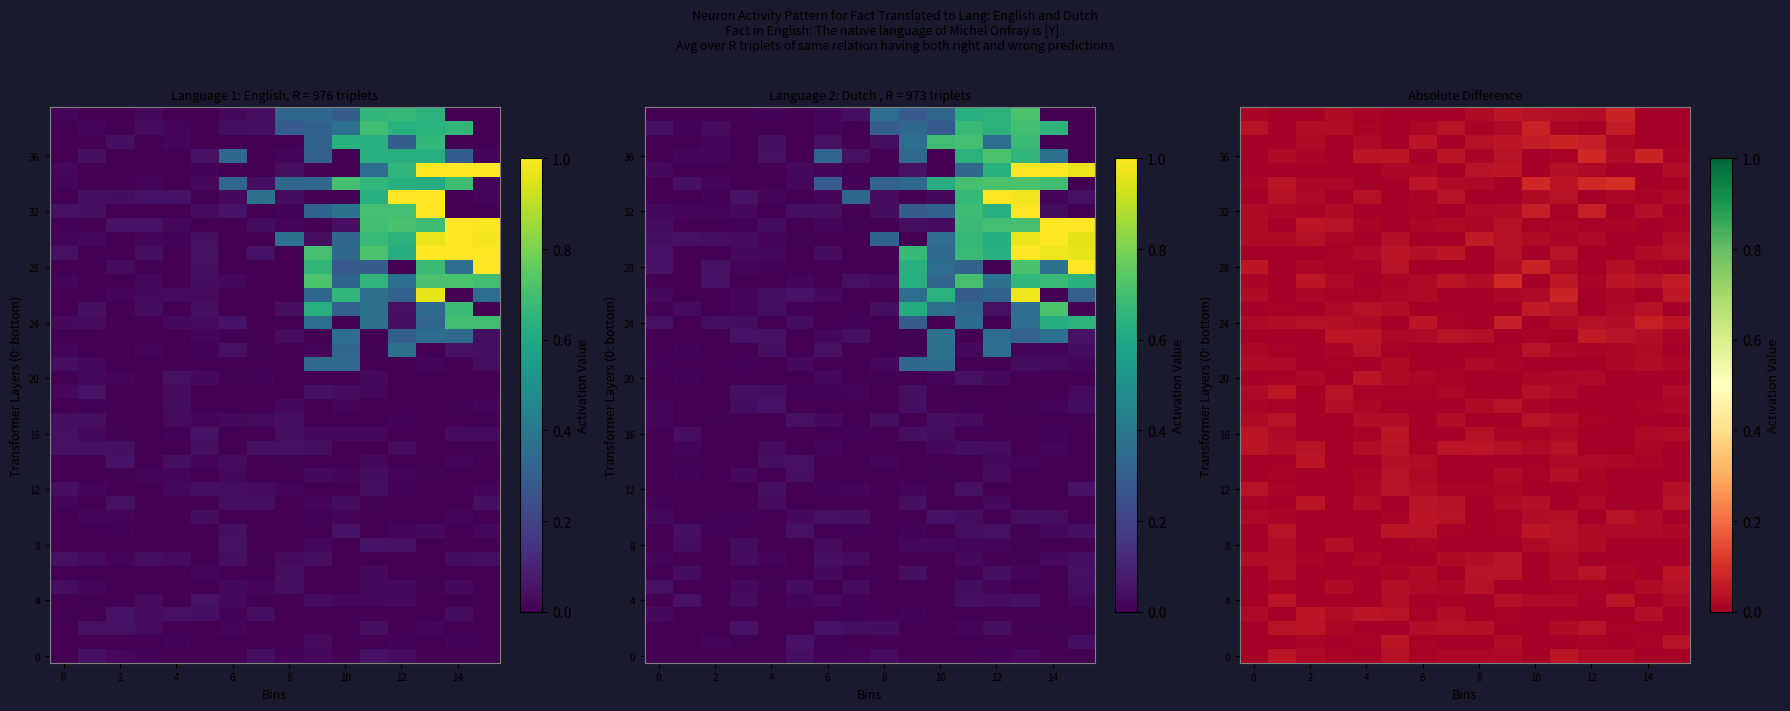

Is it true that 4 equals 0.0 at 14?

True